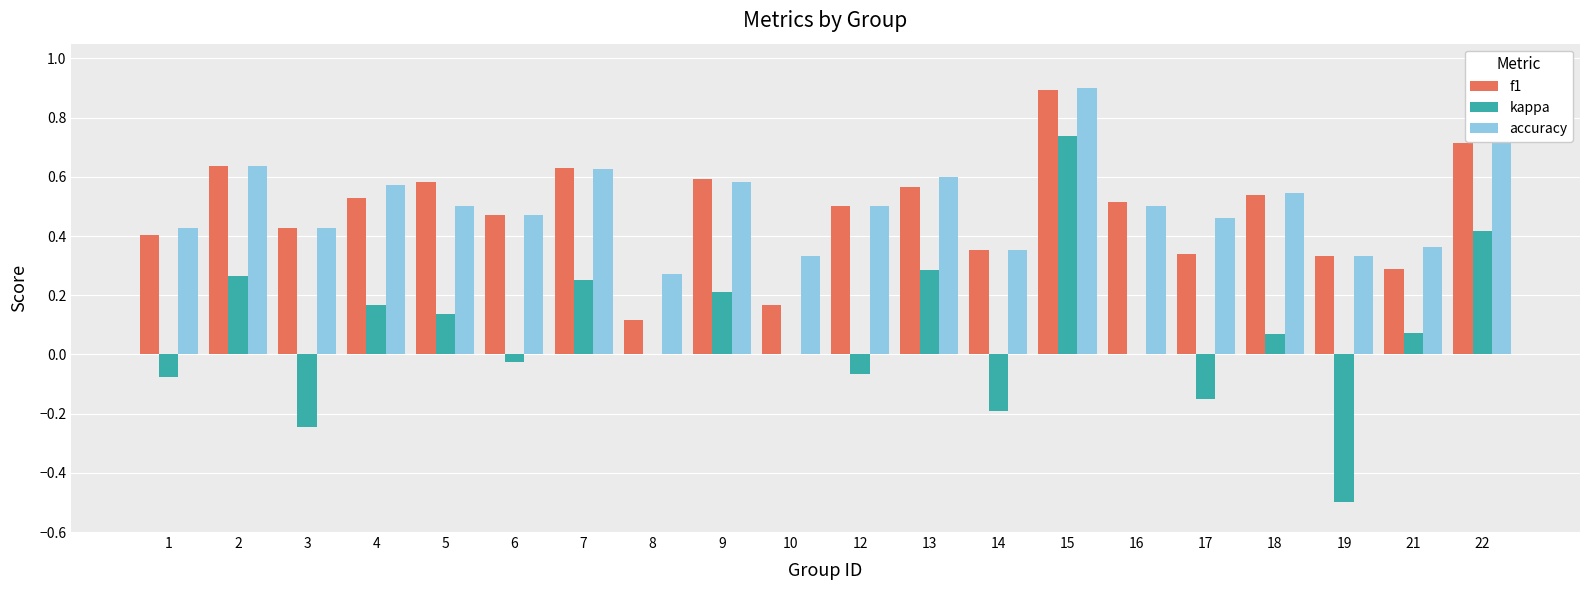

What is the sum of all f1 values?

9.6